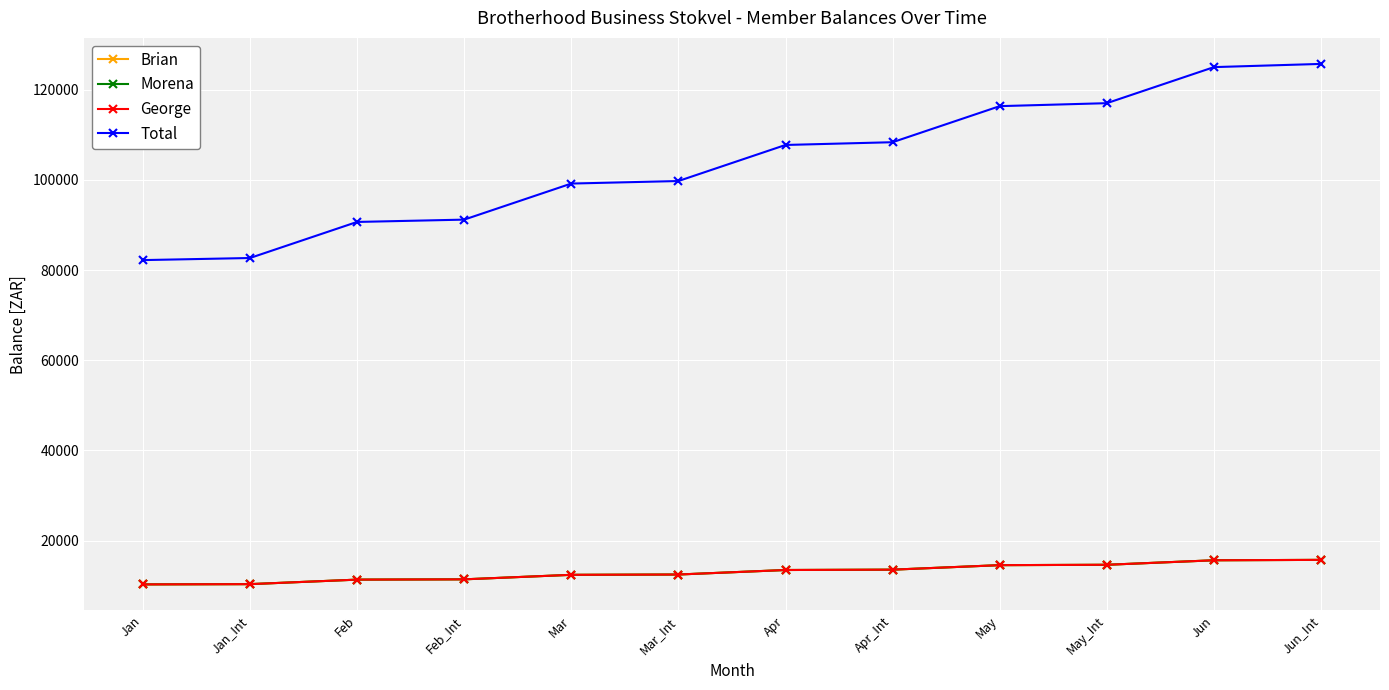

Where does the George series first go above 13469?

Apr